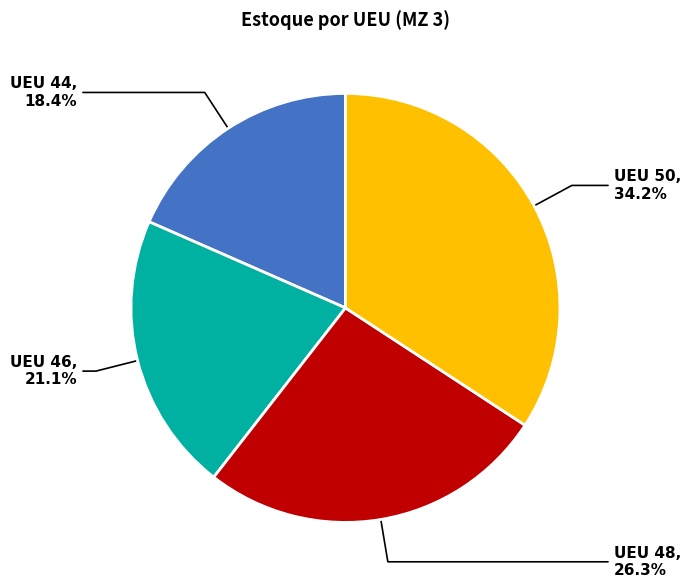

Does any single category account for the majority?

No